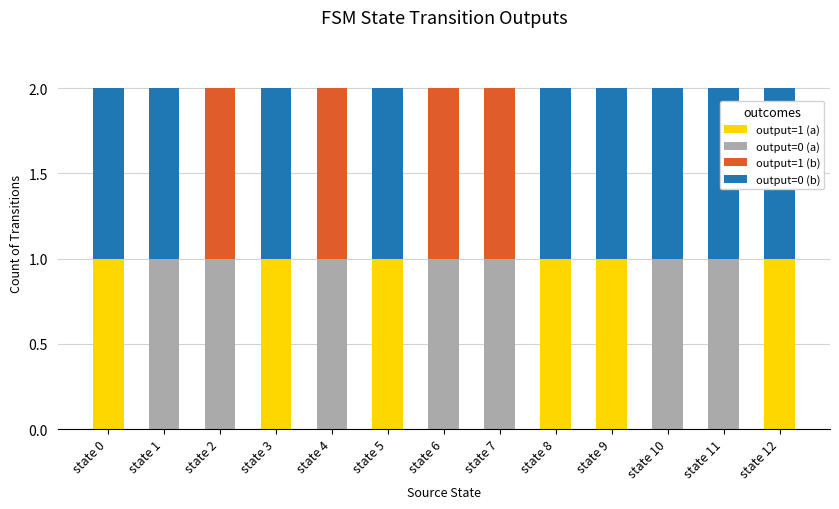

True or false: output=1 (a) has a value of 0 at state 7.

True